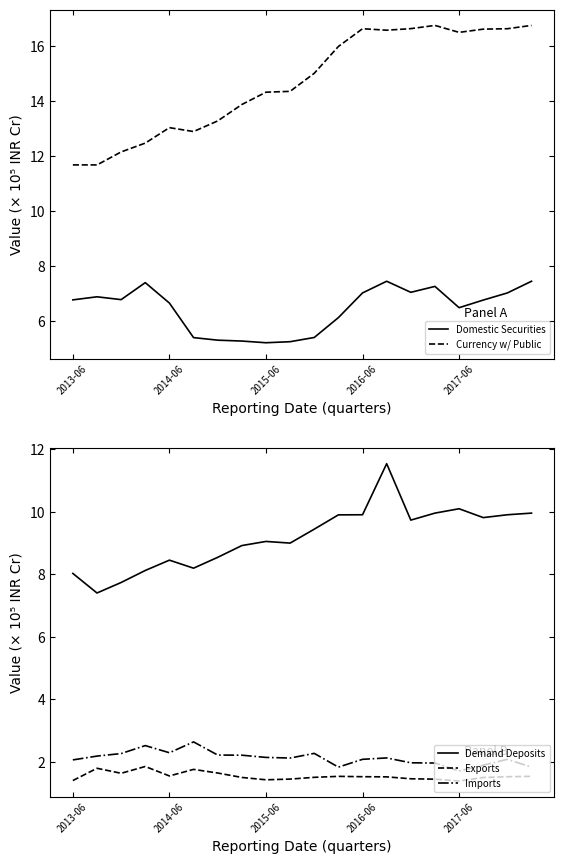

What position from the left is 14?

15